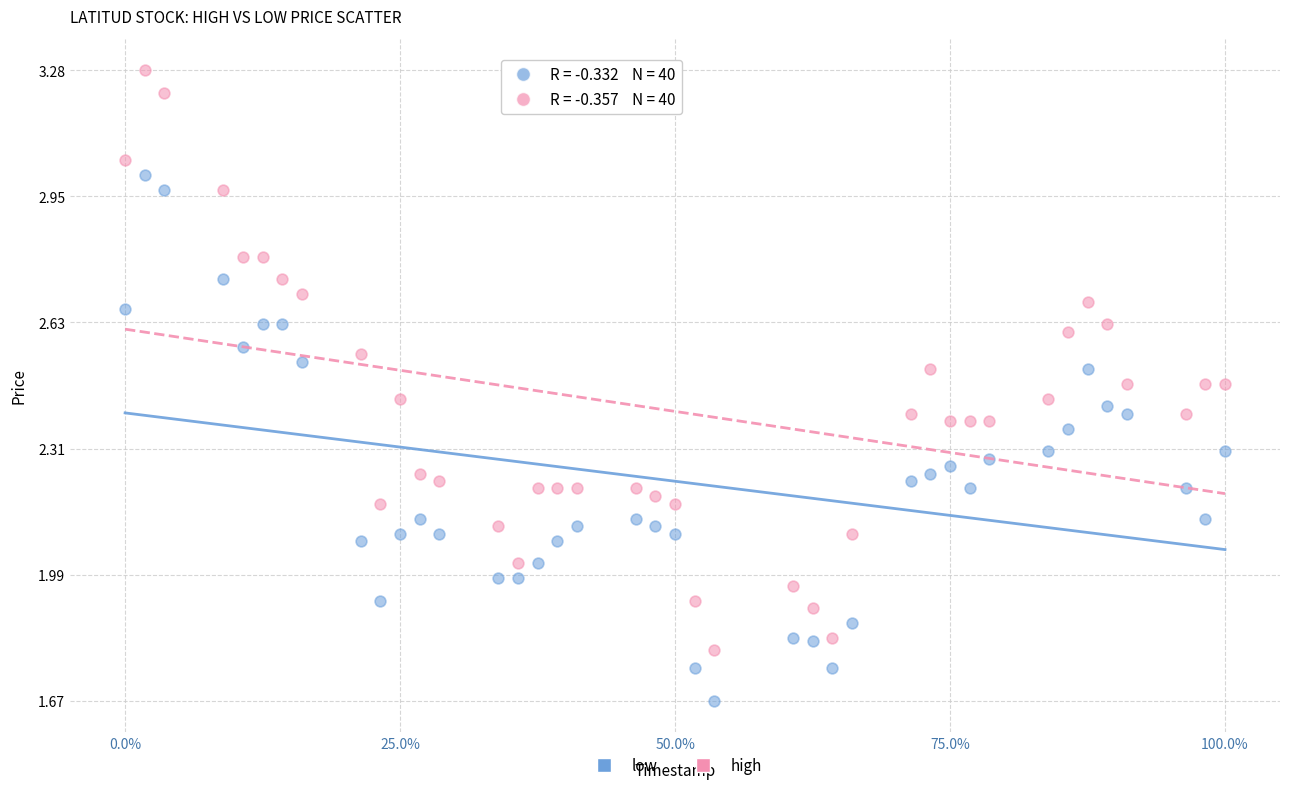

Which series reaches the minimum Y coordinate?

low